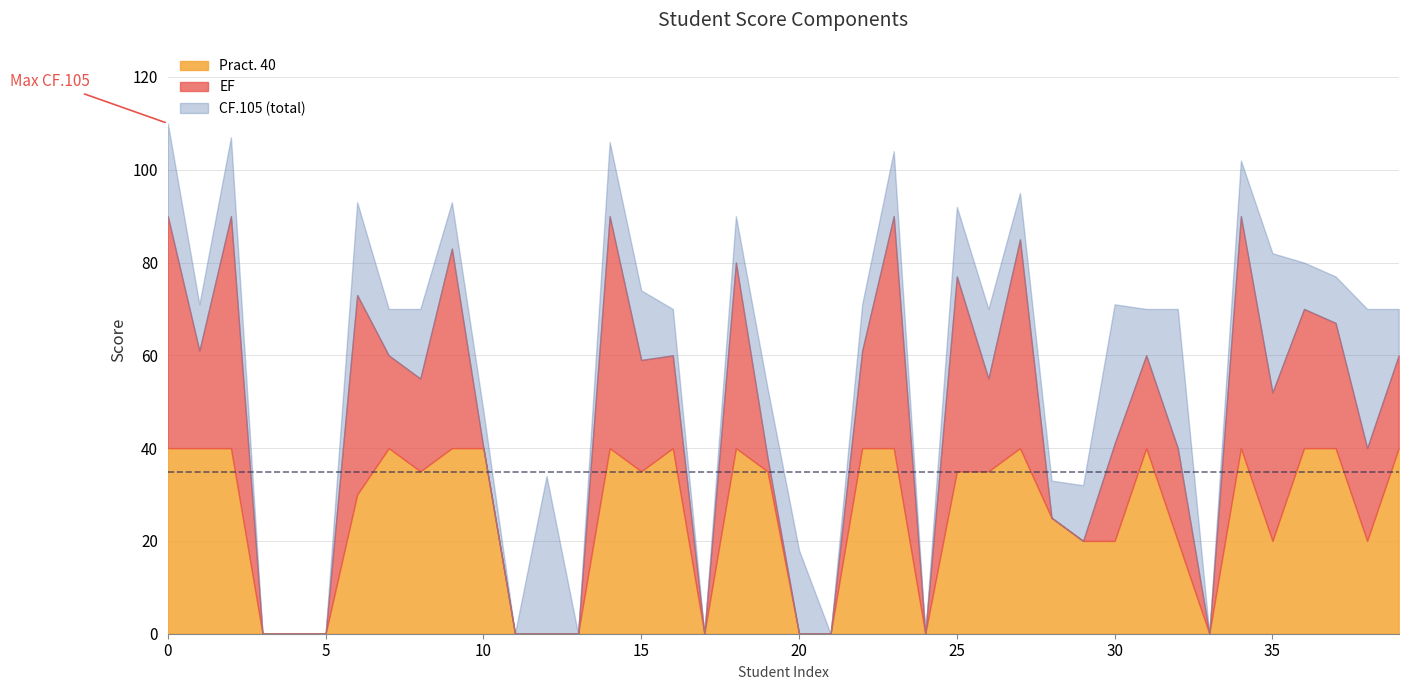

True or false: EF and Pract. 40 intersect in this chart.

True